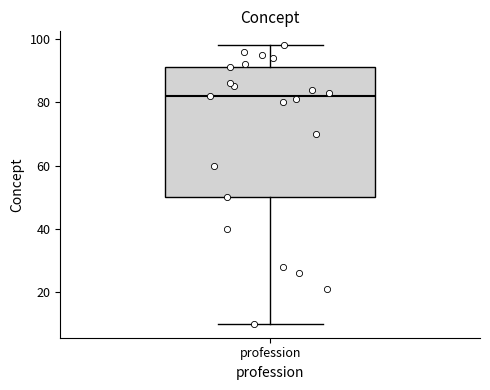

Read this box plot against the y-axis: the position of the median line, the range covered by the box, and the ends of both whiskers. The values are not printed on the chart, so give them approximately, as read against the axis.

median 82, box 50 to 92, whiskers 10 to 98